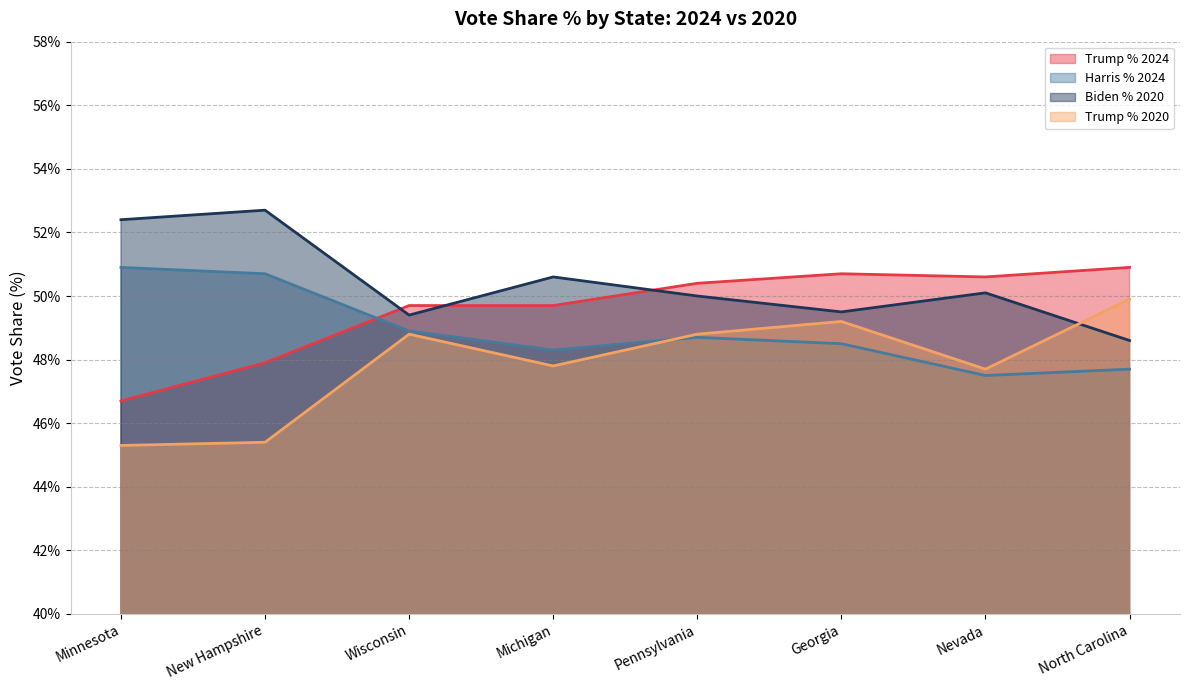

Which has a higher value, Michigan or New Hampshire?

Michigan